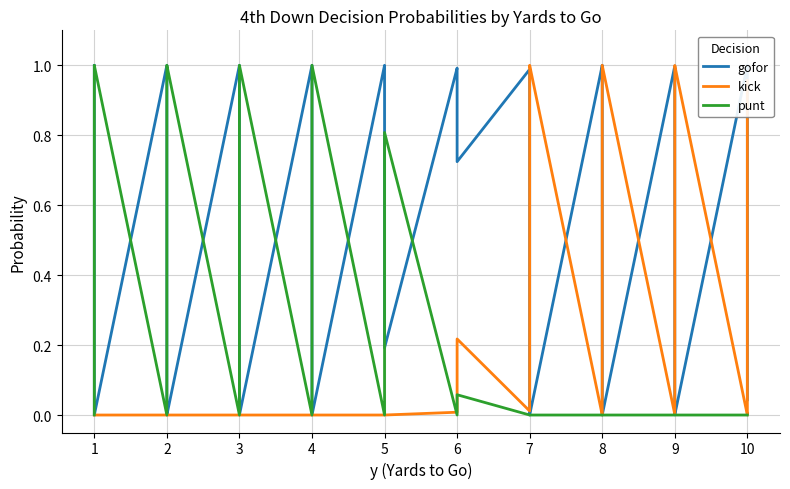

Between 4 and 7, which is larger?

7